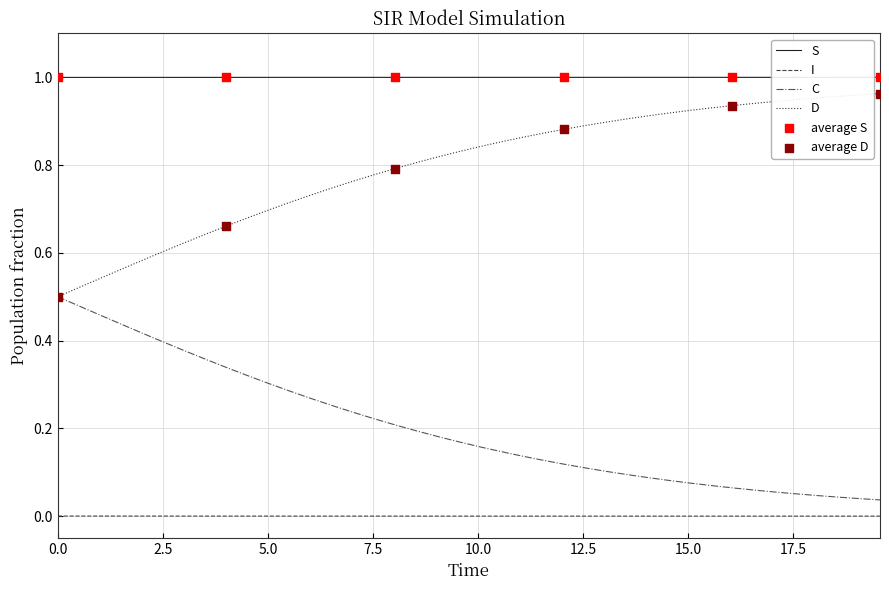

Rank the series by their average value, from lowest to highest.

I, C, D, S